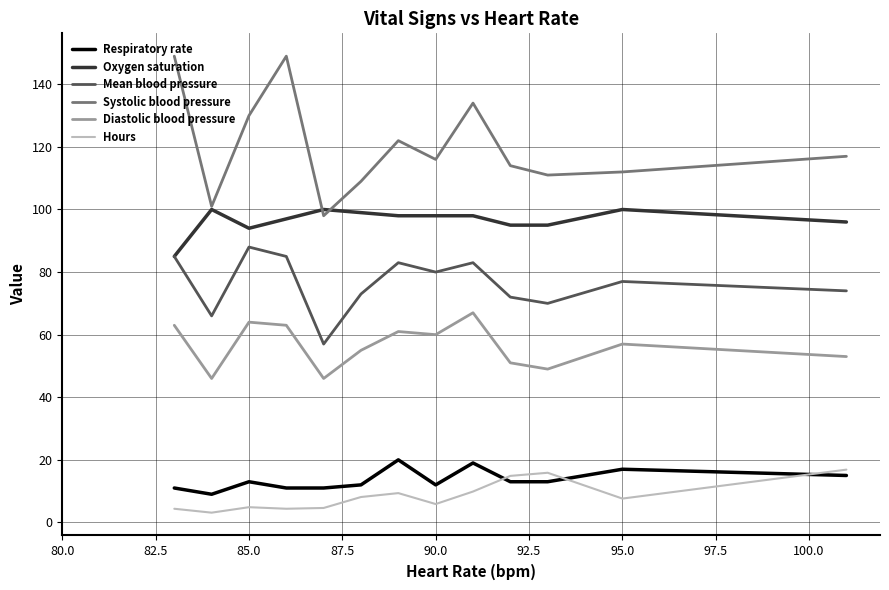

True or false: Oxygen saturation and Respiratory rate intersect in this chart.

False